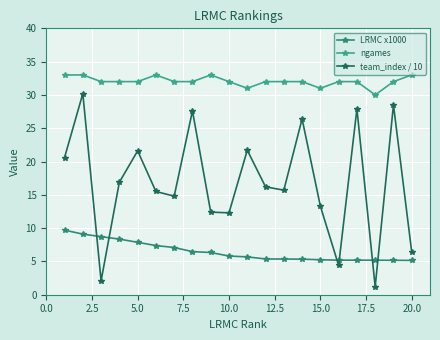

Count the number of data series in this chart.

3